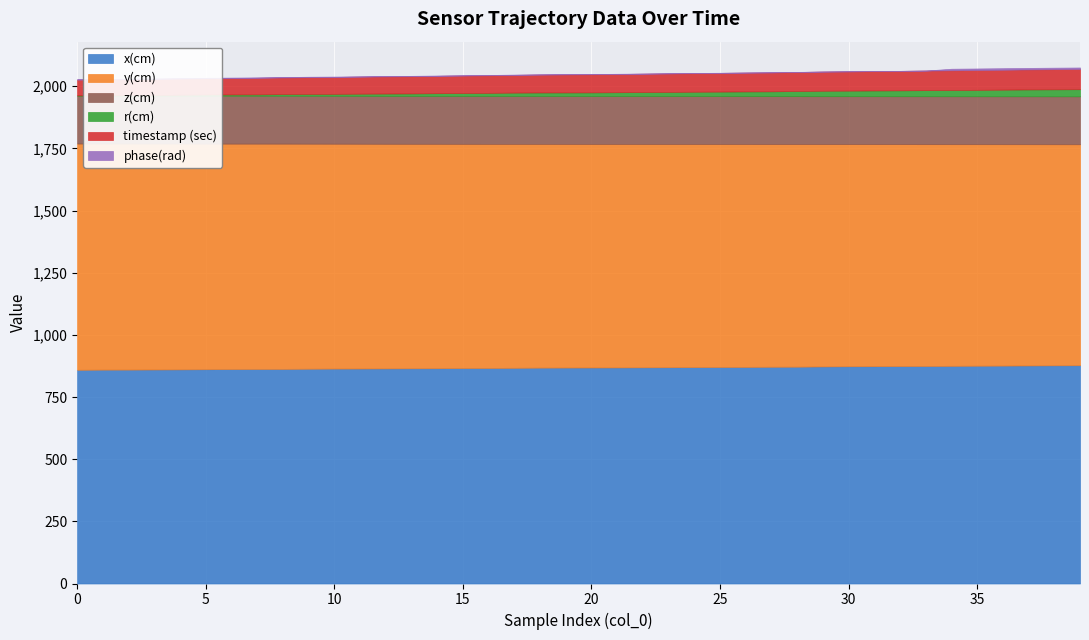

Which series has the widest spread of values?

r(cm)